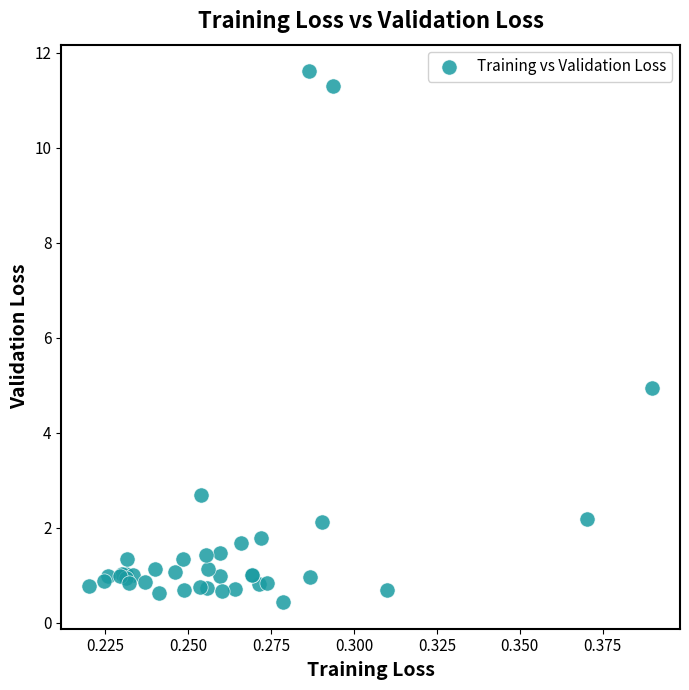

What Y value in the scatter plot is closest to 6?

4.9